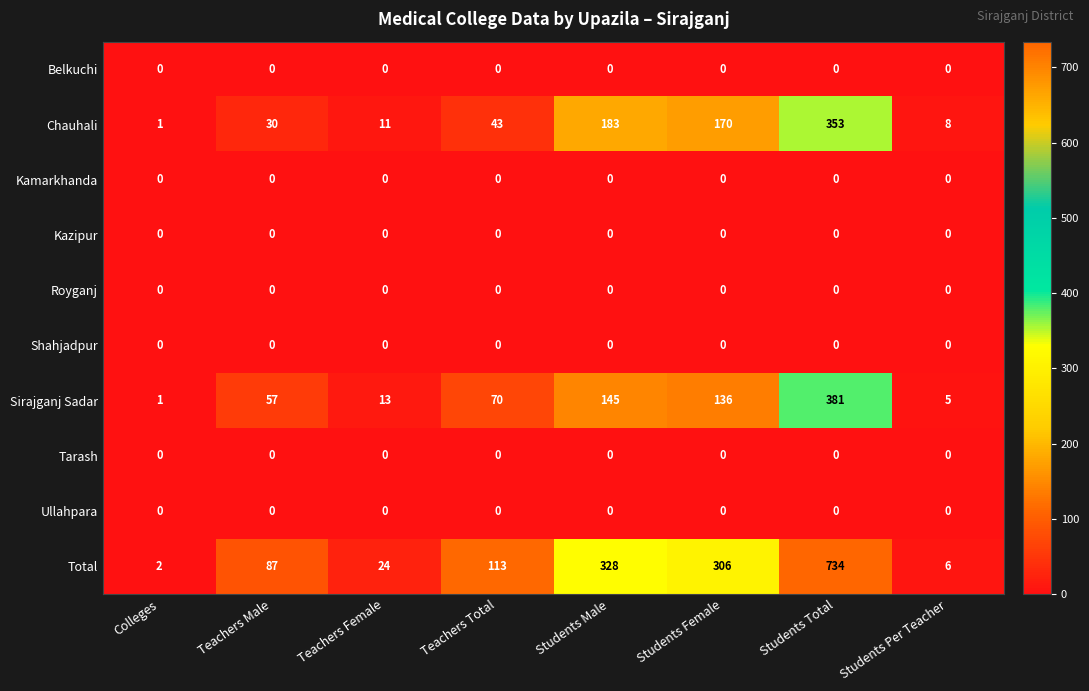

What is the total value across all series at Students Total?

1468